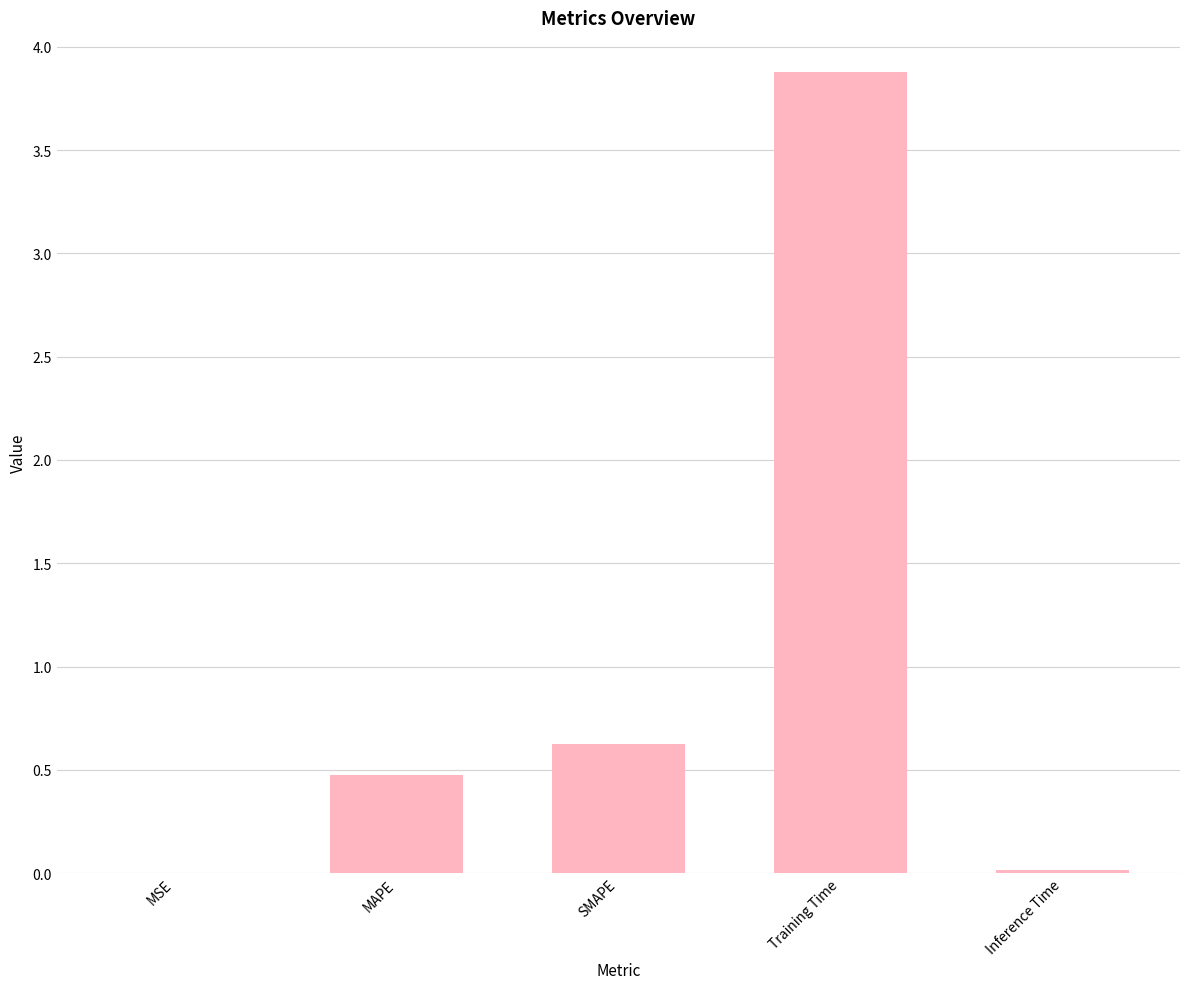

Which has a higher value, MAPE or SMAPE?

SMAPE